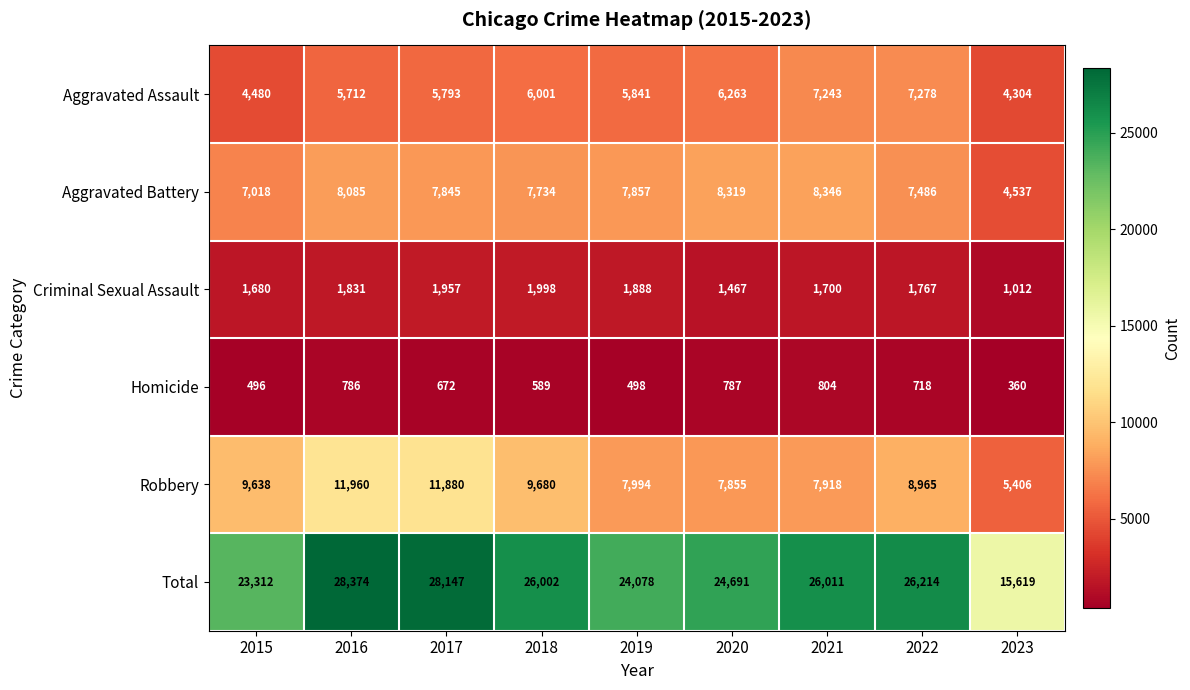

What is the total value across all series at 2017?

56294